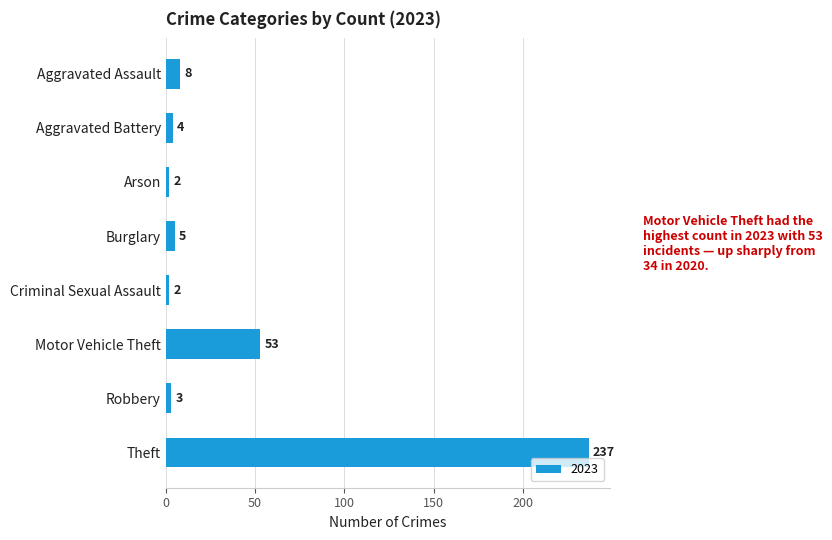

What is the sum of all values?

314